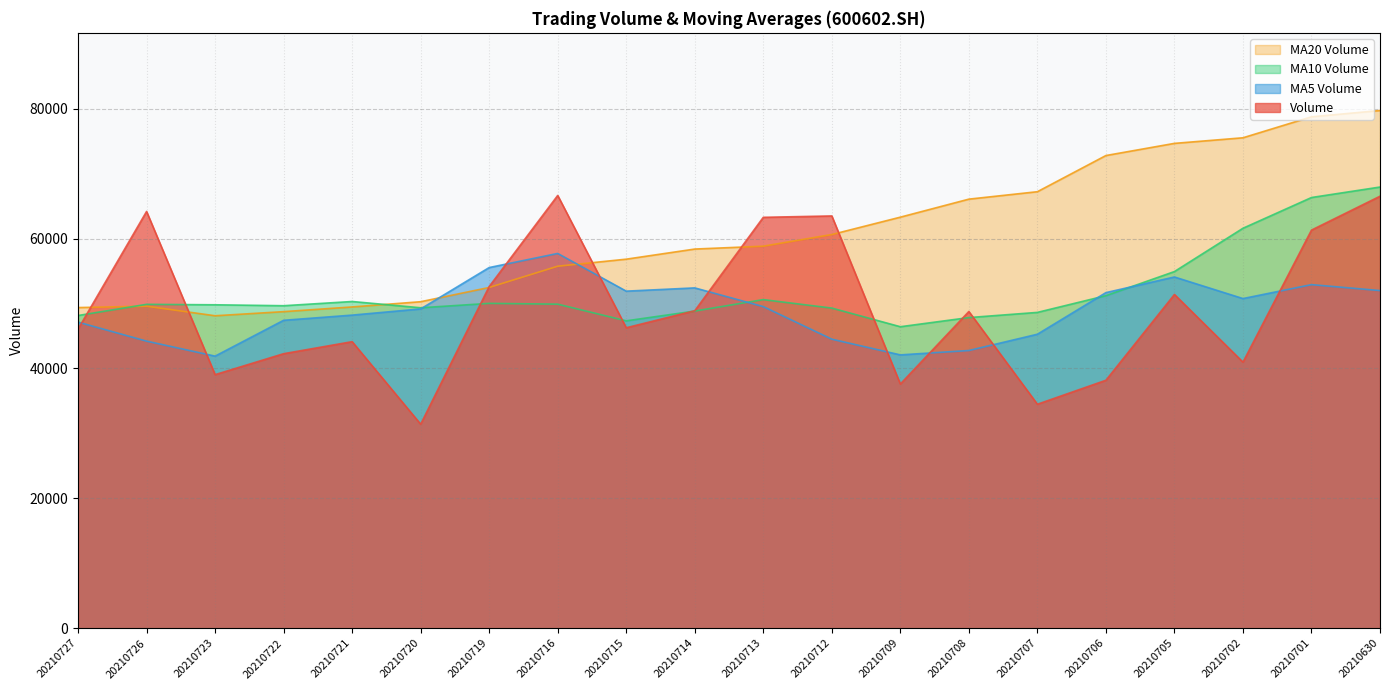

What is the difference between the second highest and second lowest values in the ma_v_10 series?

18990.0